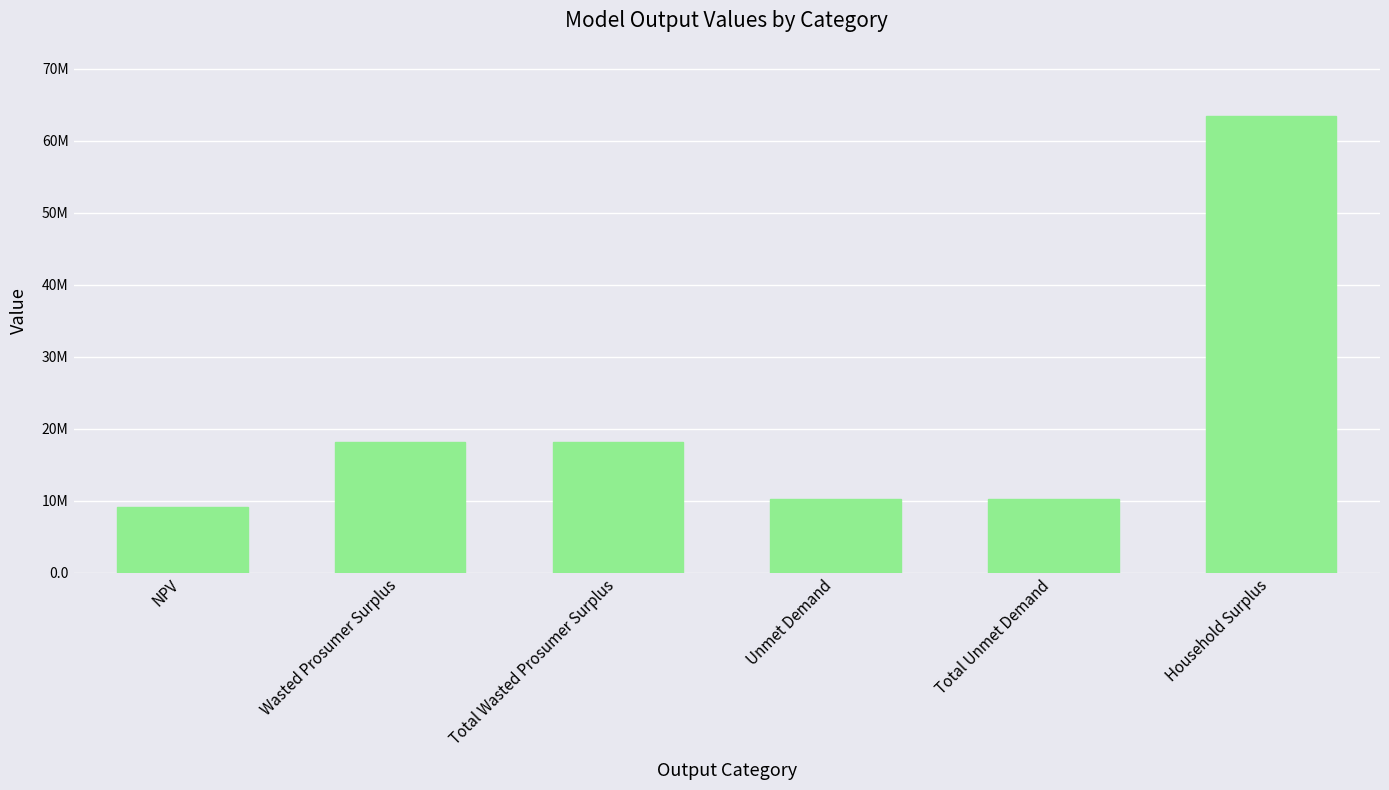

How many bars are there in total?

6